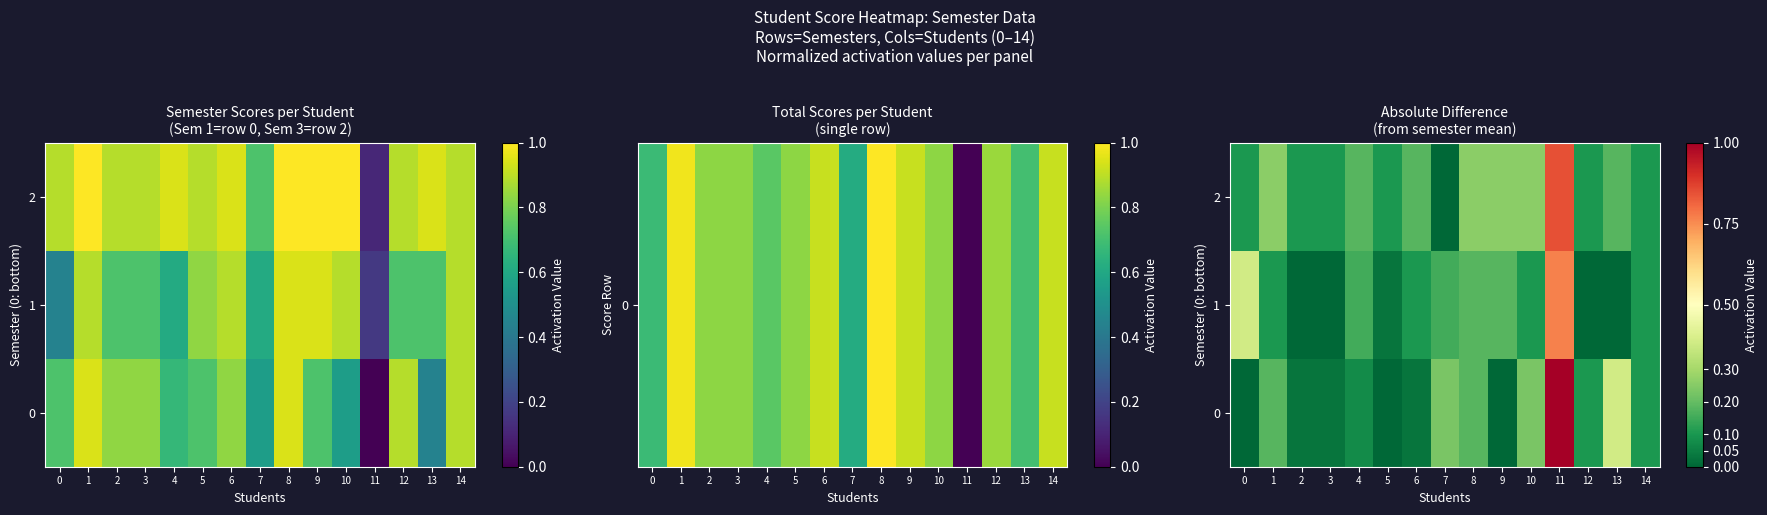

Rank the categories by 2 value from lowest to highest.

7, 0, 2, 3, 5, 12, 14, 4, 6, 13, 1, 8, 9, 10, 11